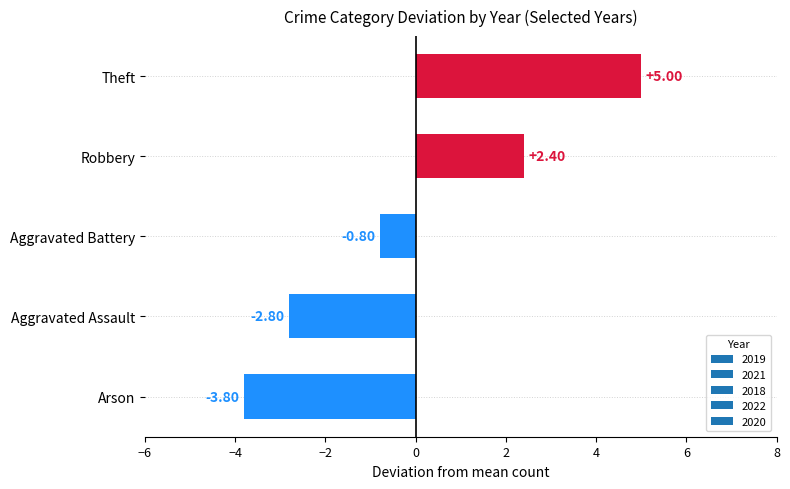

Which category has the lowest value across all series?

Arson